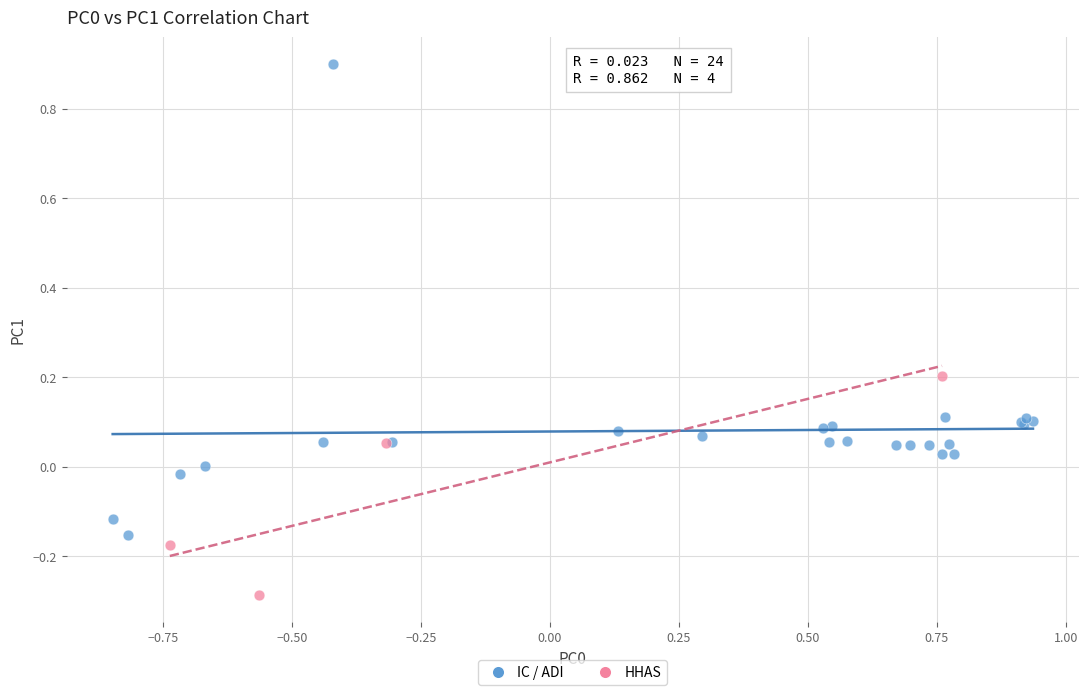

Which series contains the highest Y value?

IC / ADI